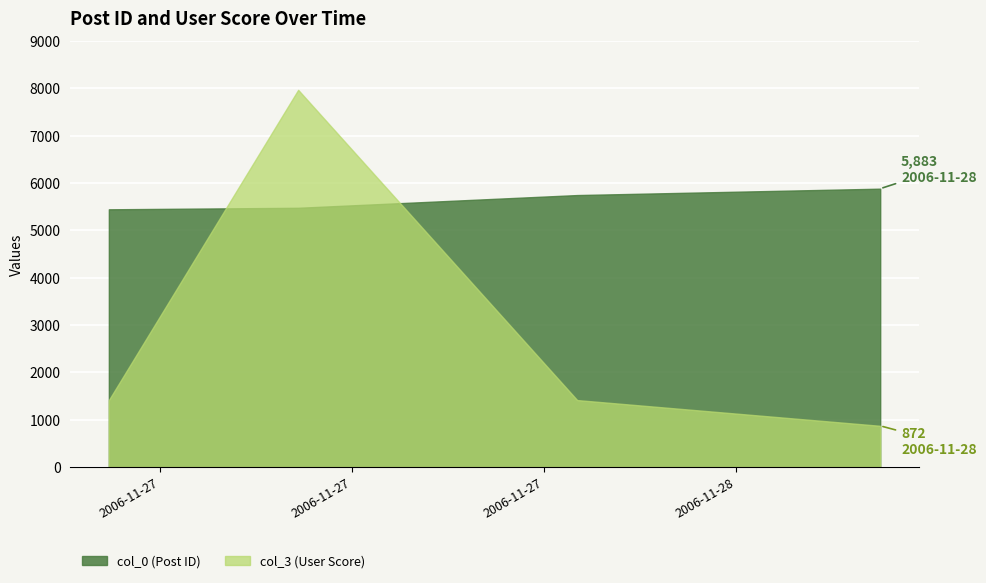

What is the sum of all col_0 values?

22557